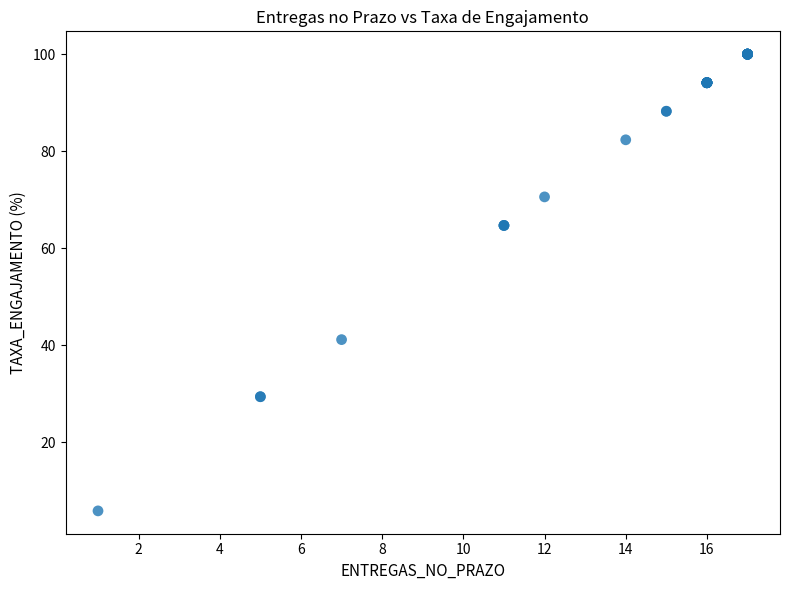

What Y value in the scatter plot is closest to 52?

41.2